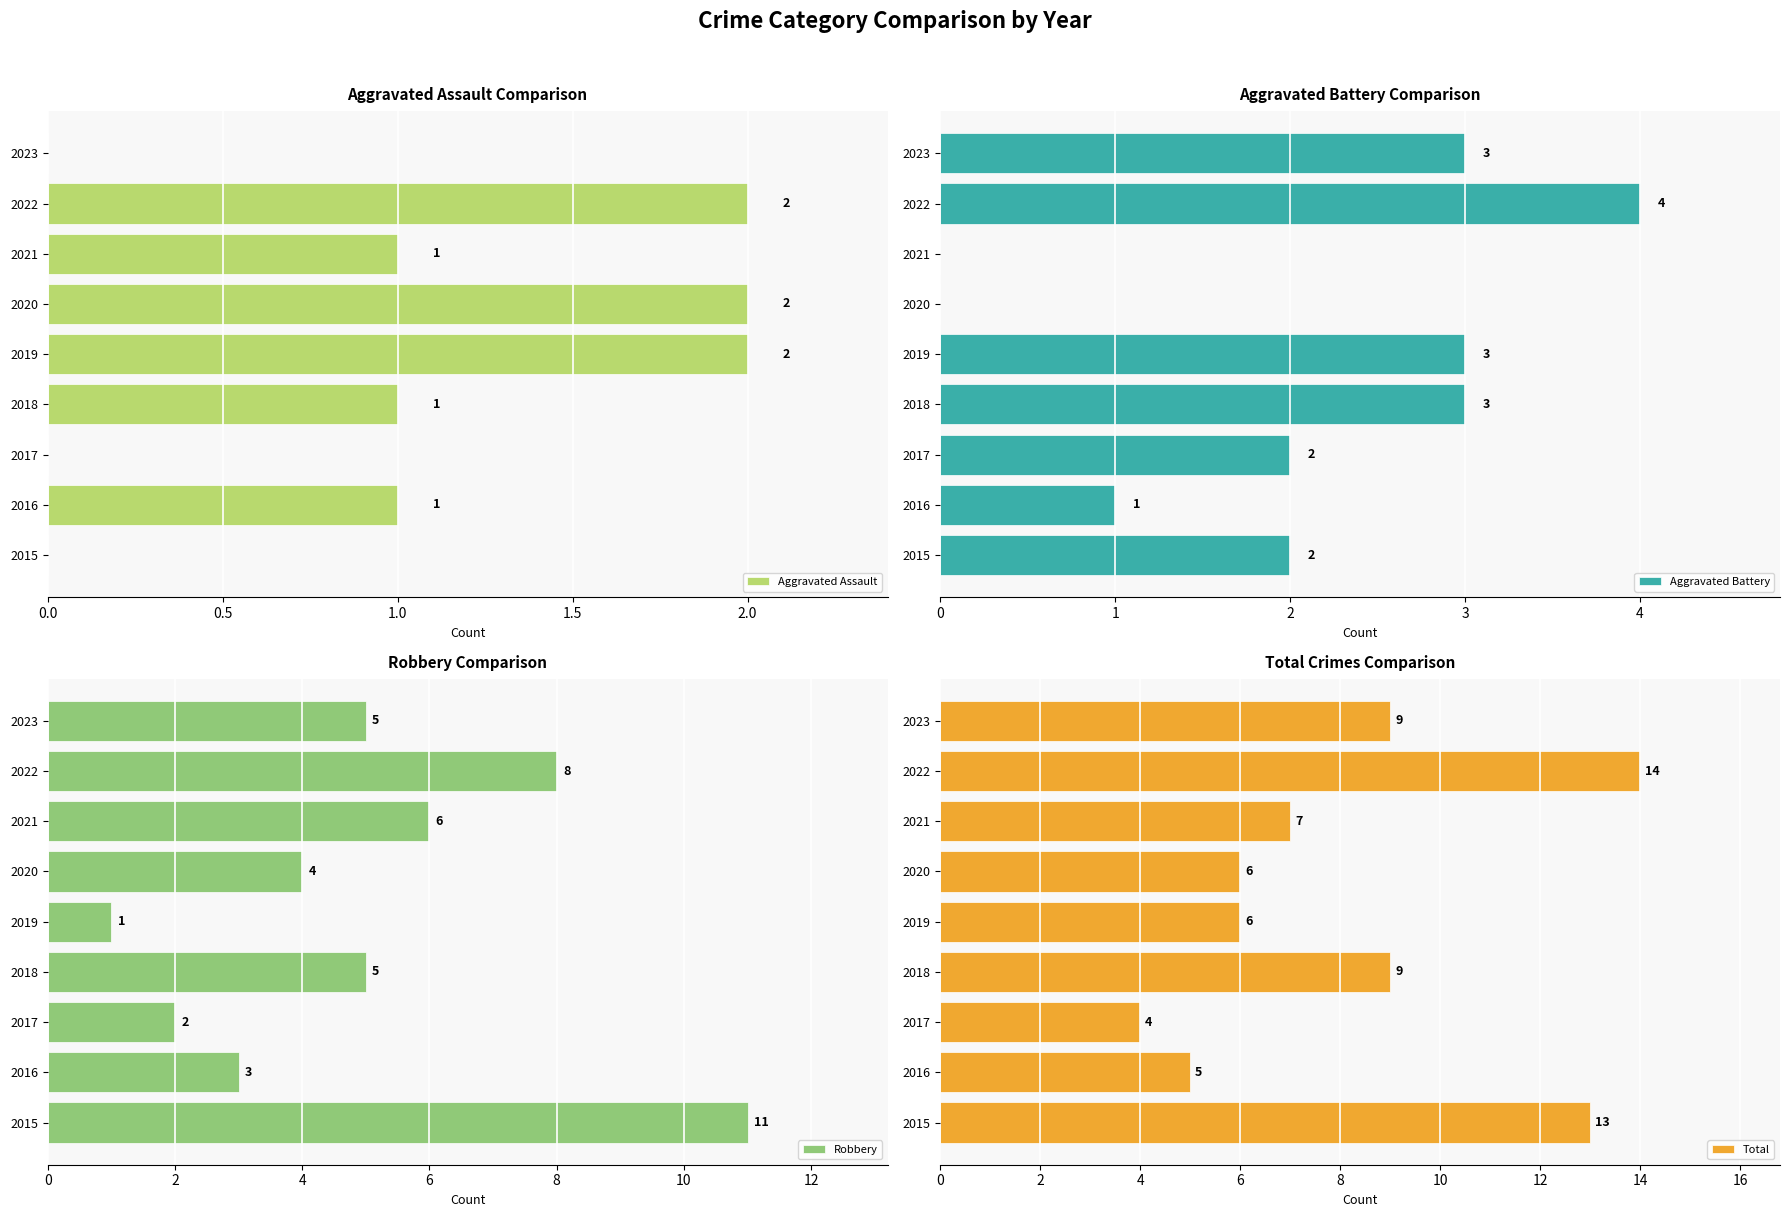

At how many categories does at least one series exceed 2?

9